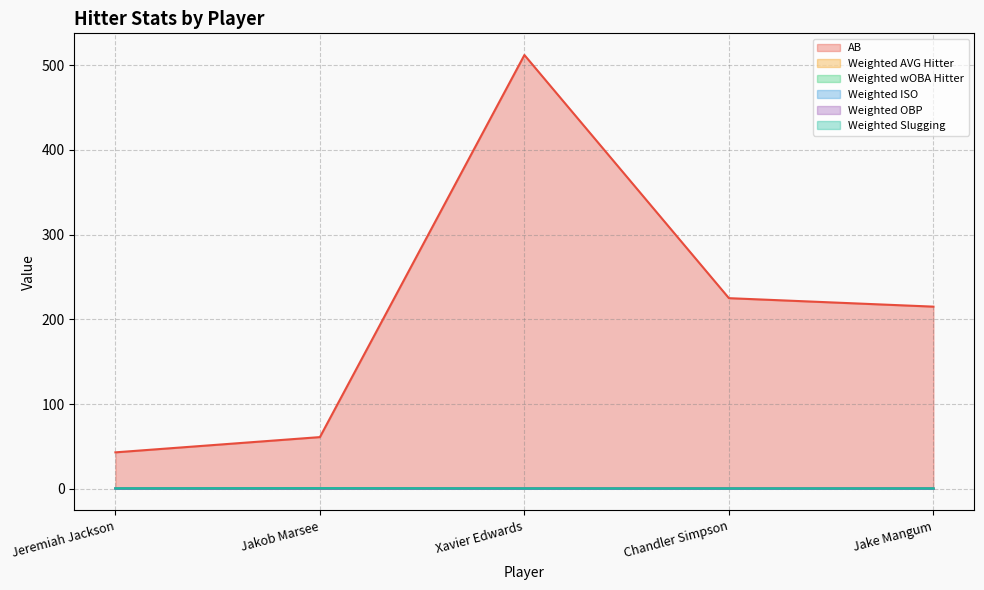

At which category does Weighted Slugging reach its first local peak?

Jakob Marsee